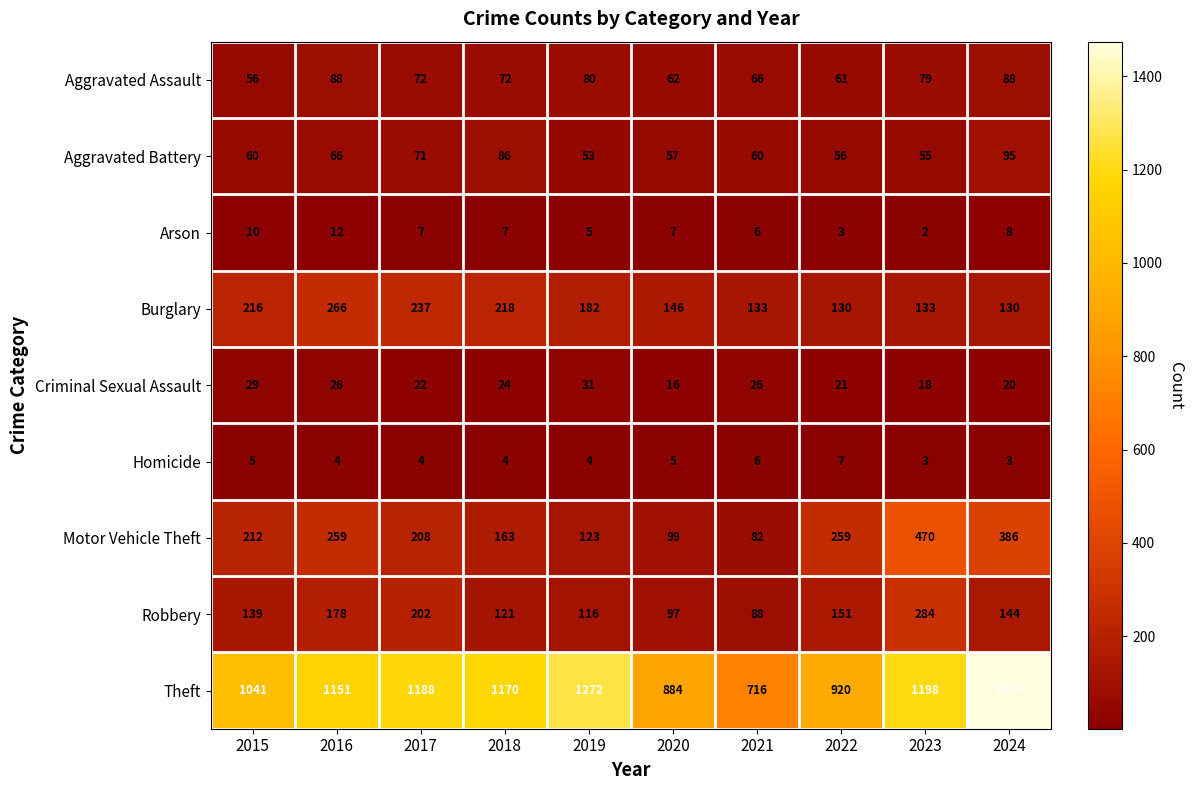

Count the number of categories in the chart.

10